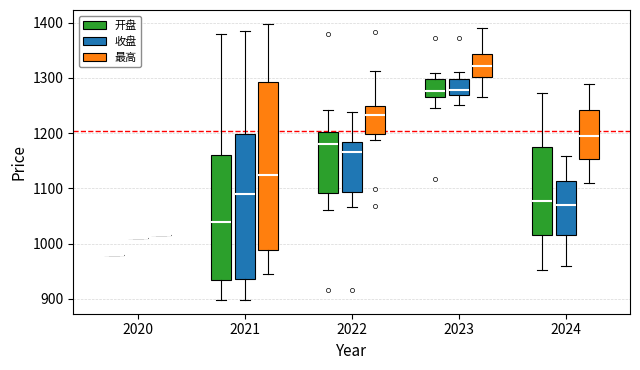

Which box is the tallest, from its lower edge to its upper edge?

2021 (最高)